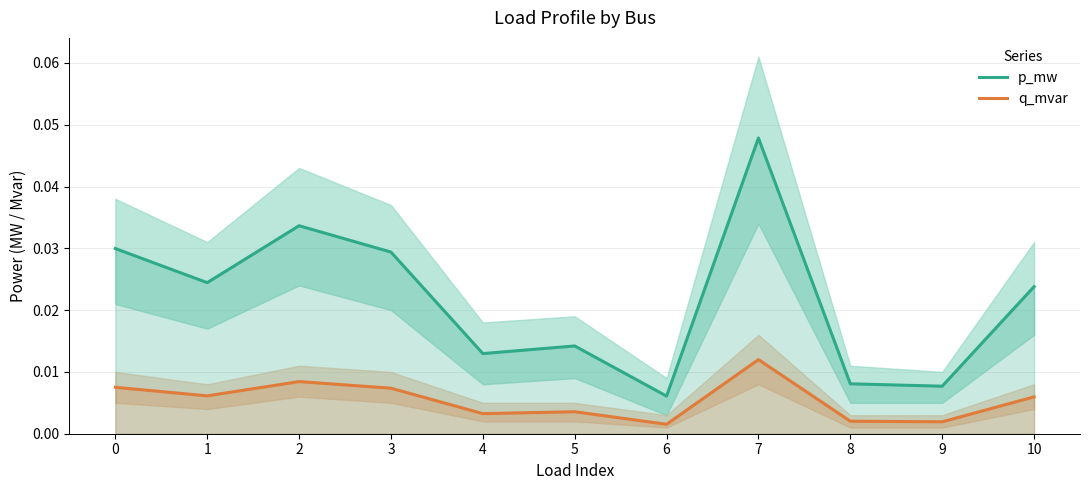

Does the chart have visible grid lines?

Yes